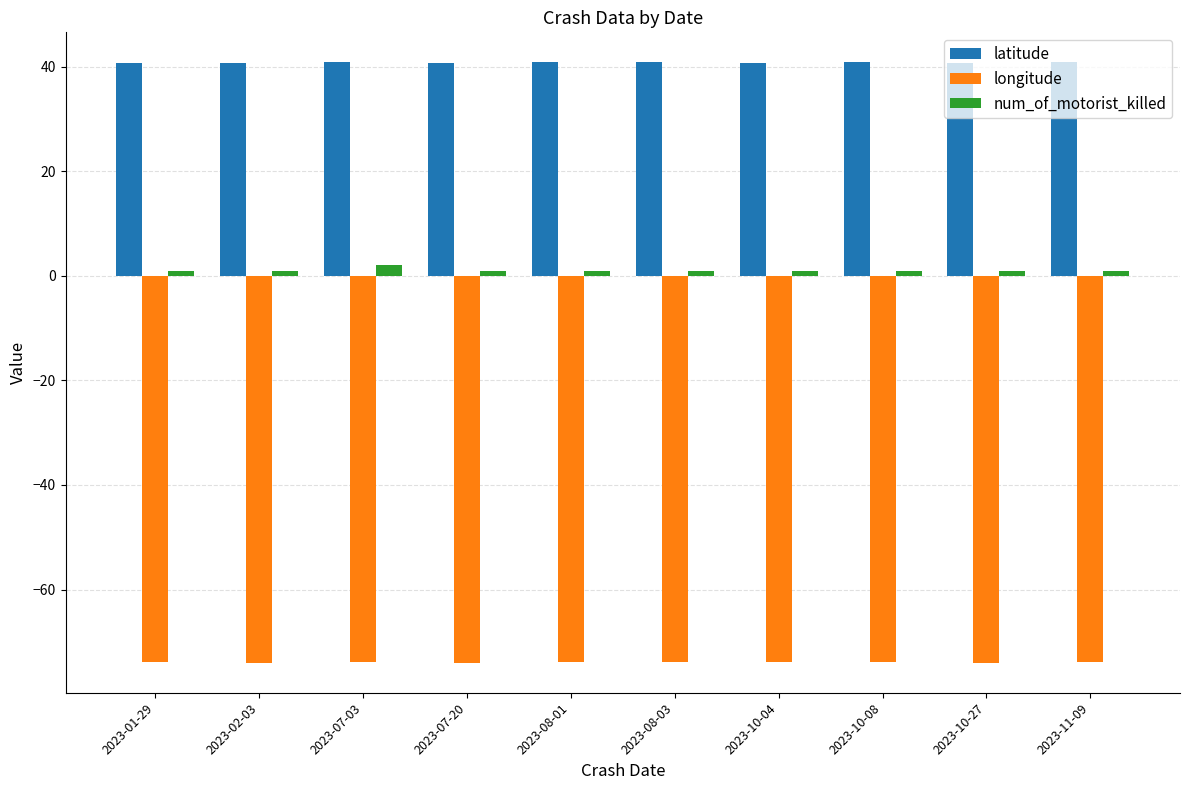

What is the spread (max minus min) of values at 2023-08-01?

114.8